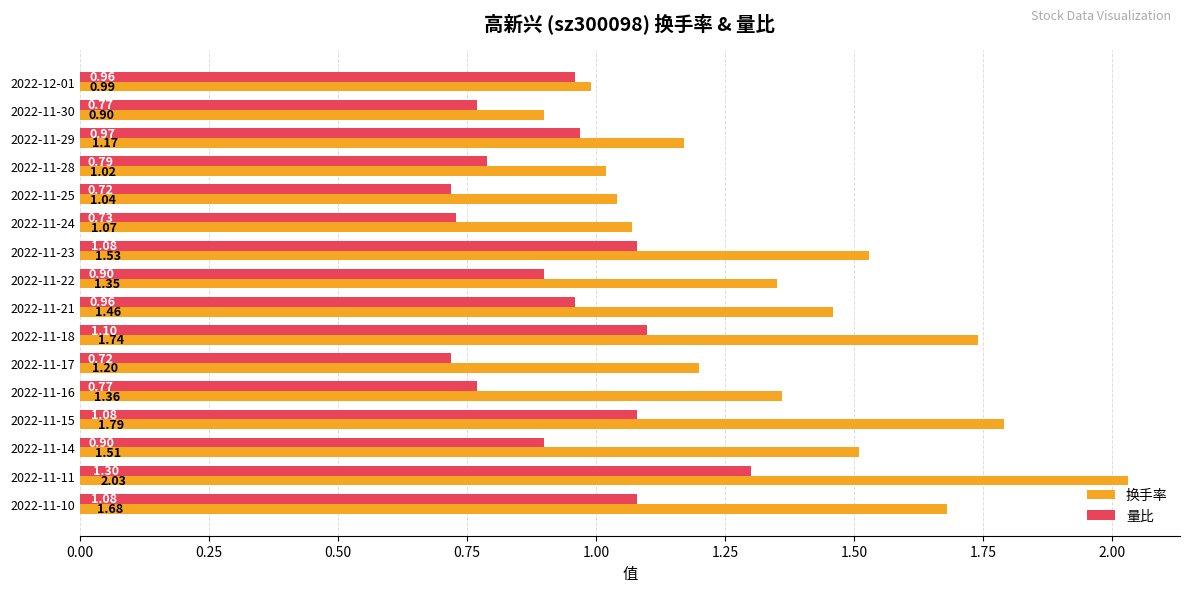

What is the total value across all series at 2022-11-23?

2.6